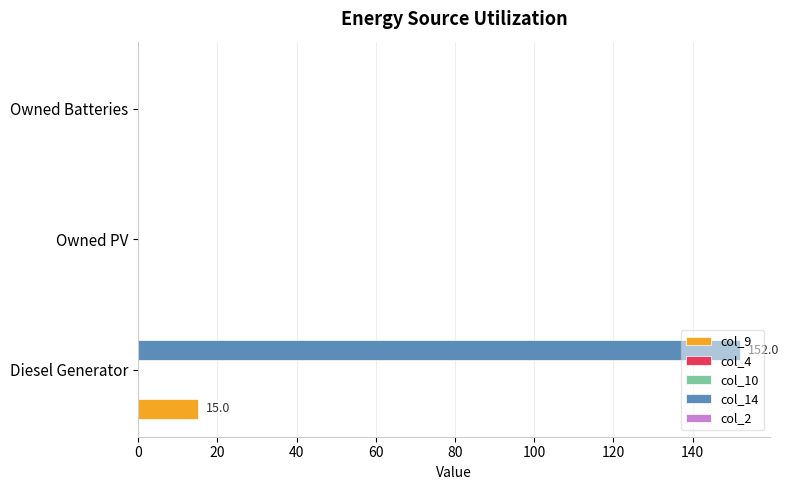

Between 0 and 20, which series saw the biggest shift?

col_14